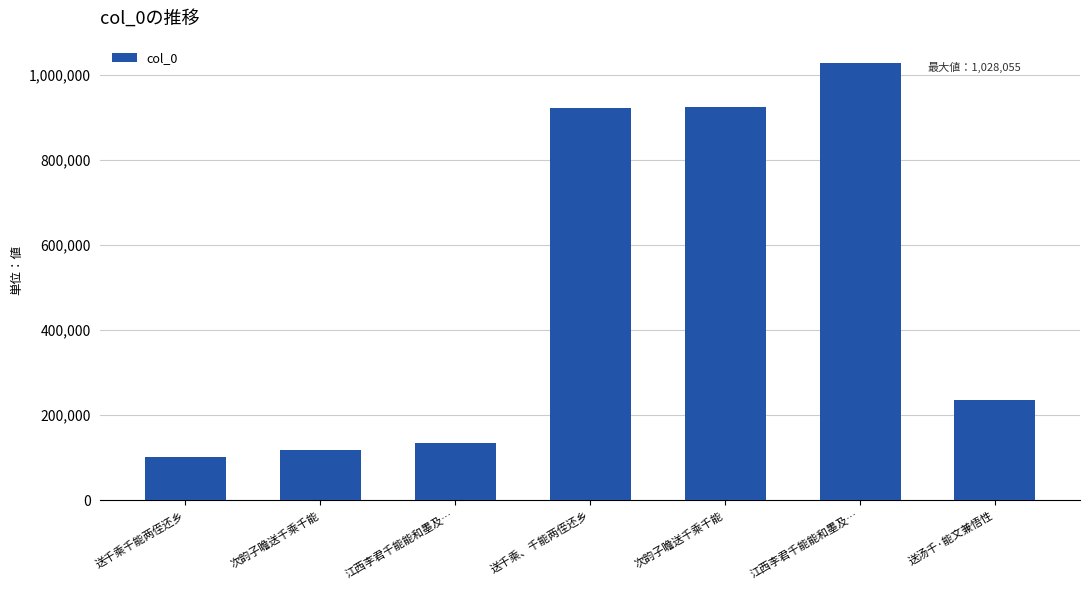

Are the bars horizontal?

No